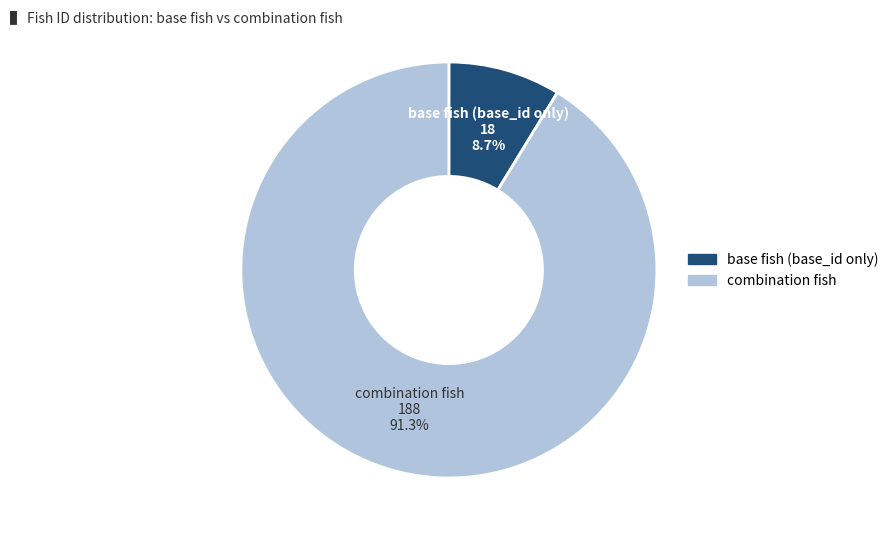

Does any single category account for the majority?

Yes